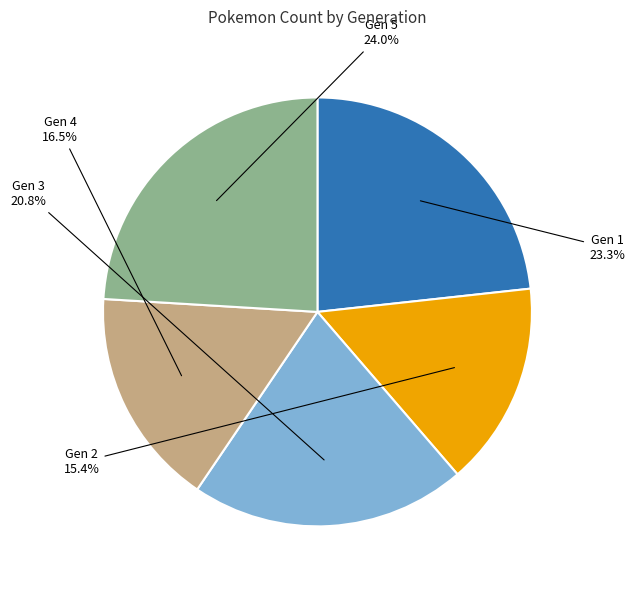

Is there any slice that represents more than half of the pie?

No